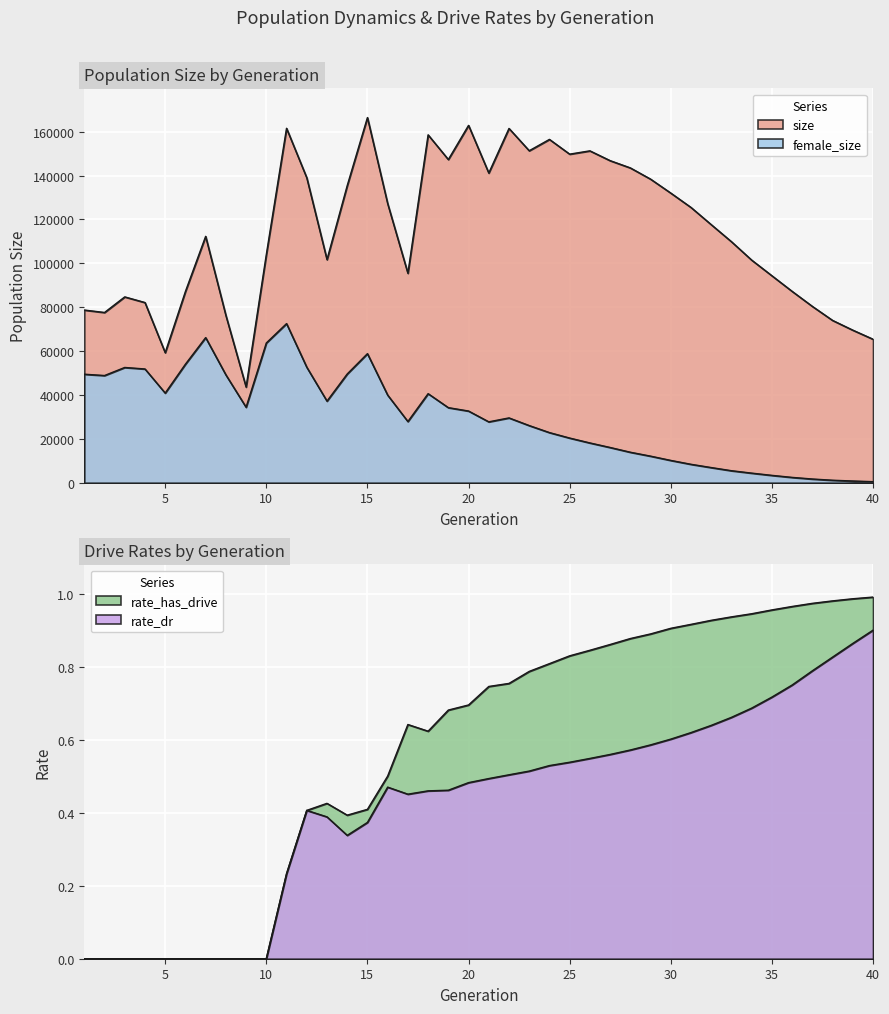

Does the chart display data point markers on the line(s)?

No